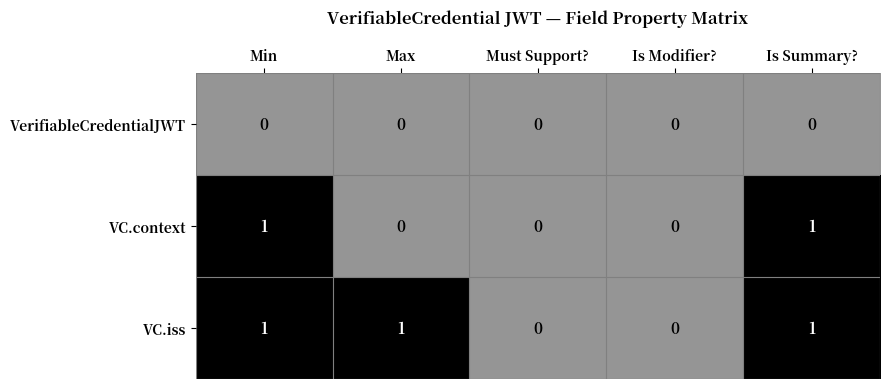

The VC.context series shows 1 at Min. True or false?

True